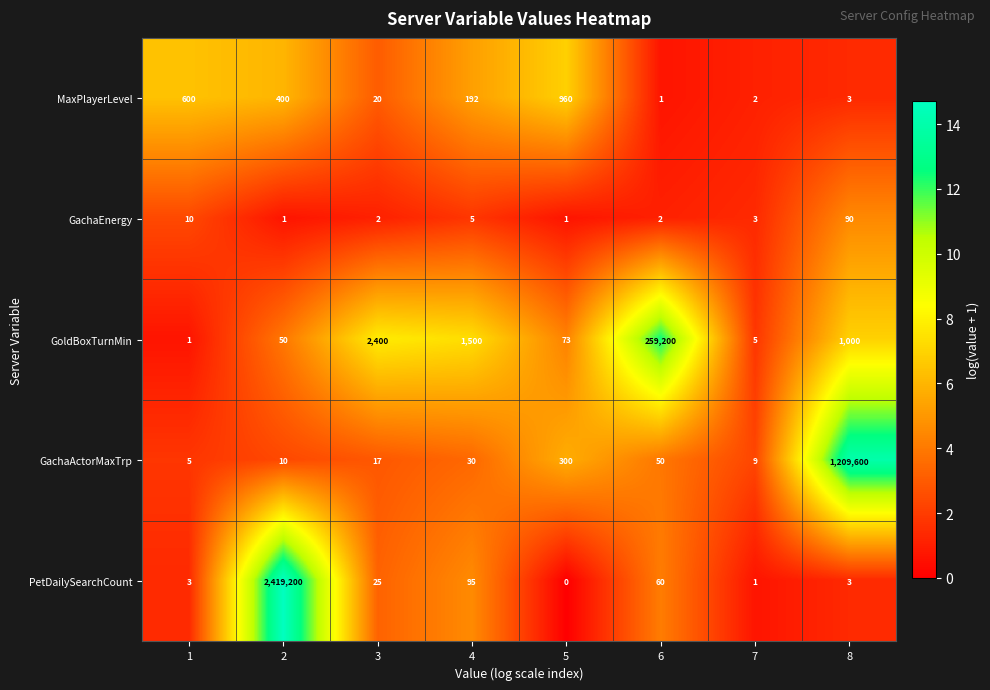

What is the sum of the GachaActorMaxTrp values at 4 and 6?

80